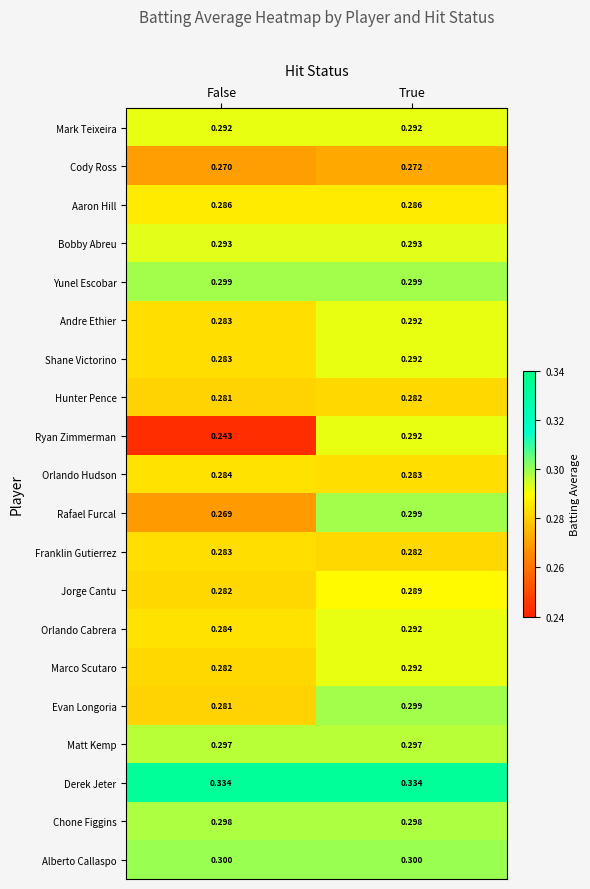

What is the difference between the highest and lowest values at False?

0.1